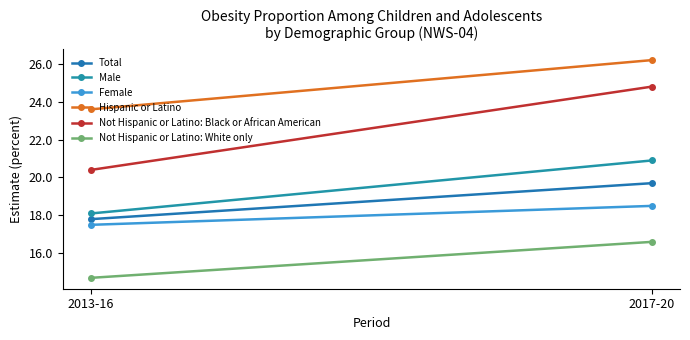

Read the Total value at 2017-20.

19.7